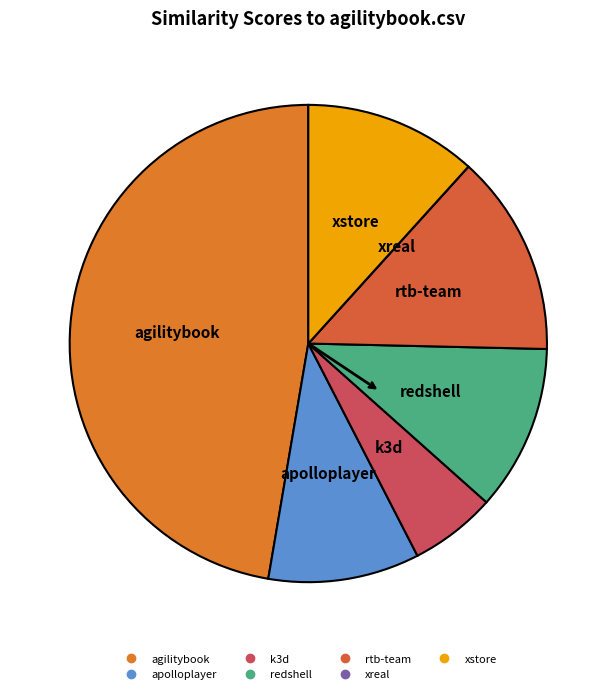

Does any single category account for the majority?

No